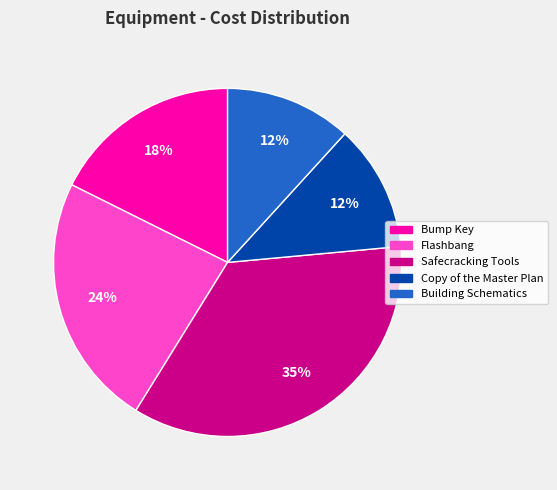

Which slice is the largest?

Safecracking Tools